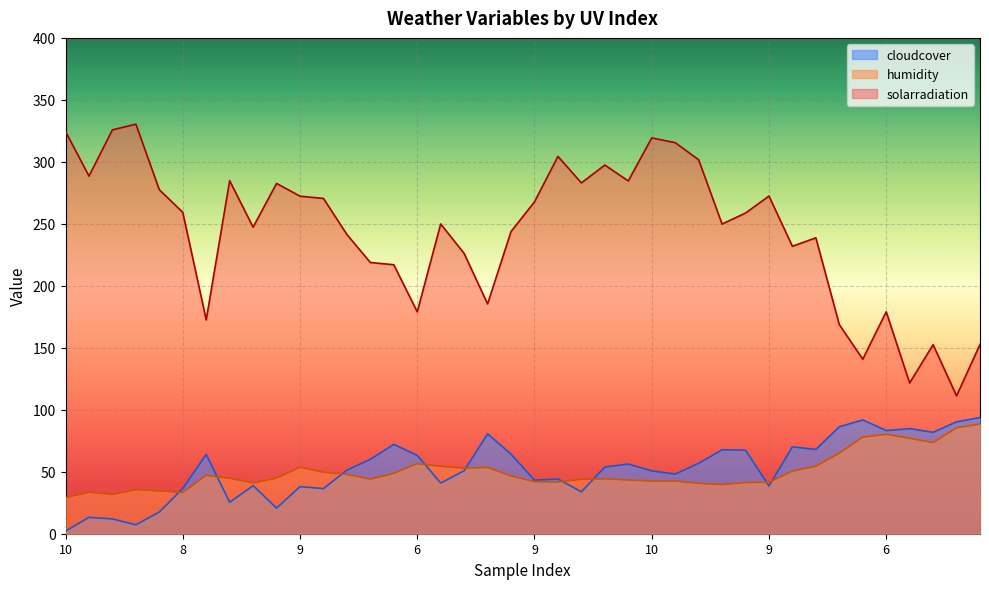

True or false: humidity and solarradiation cross at least once.

False